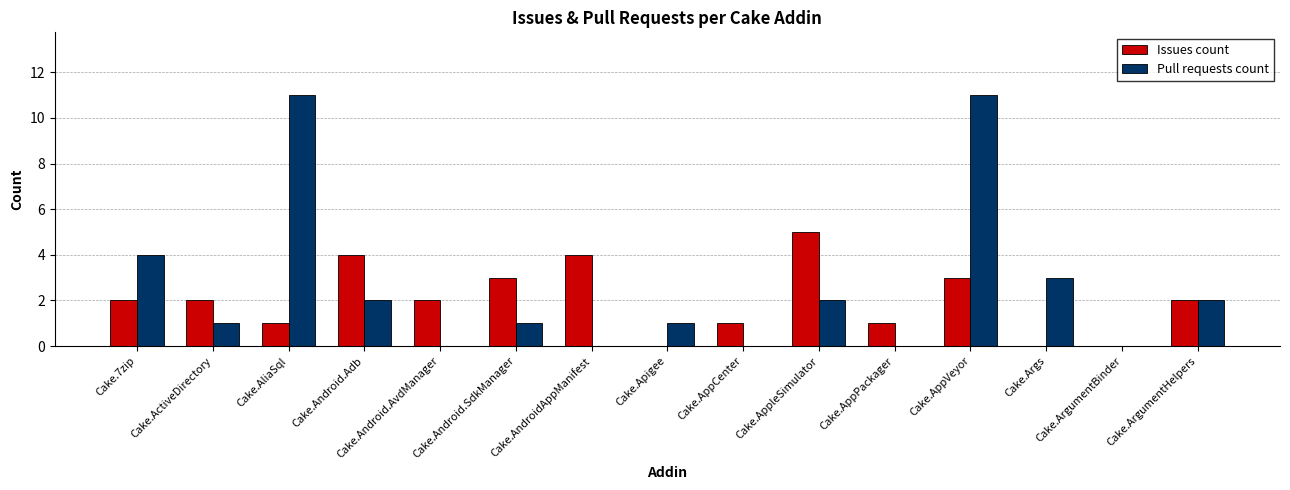

How many data points does each series have?

15